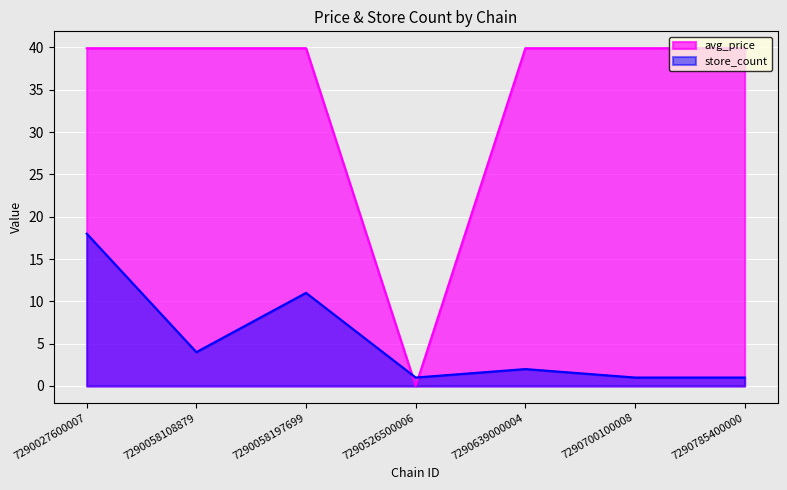

Which category has the highest value in the store_count series?

7290027600007